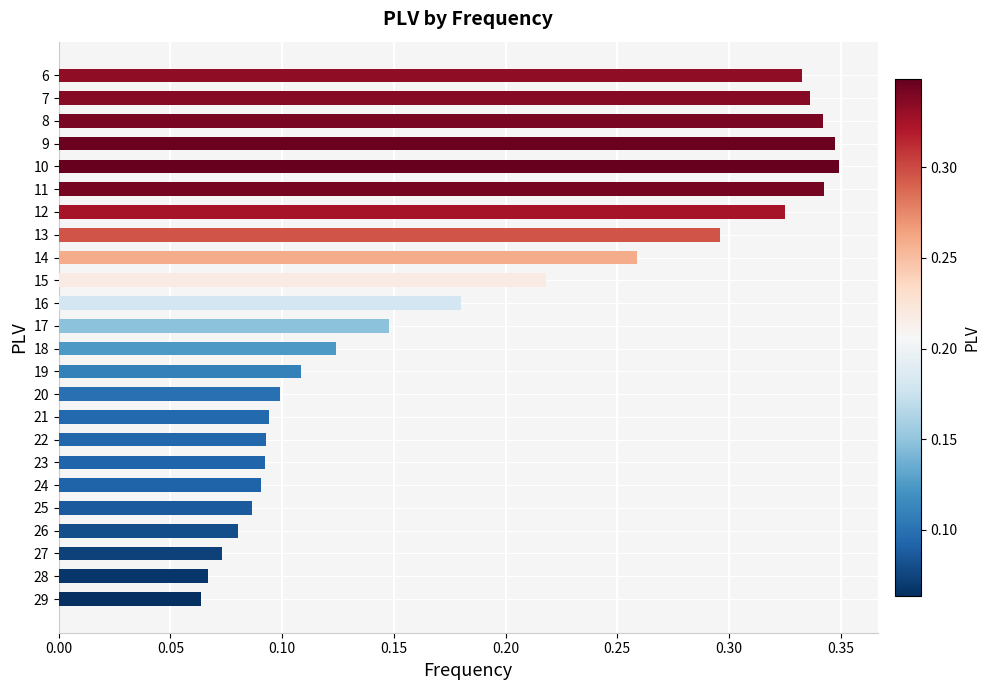

The value at 14 is 0.4. True or false?

False